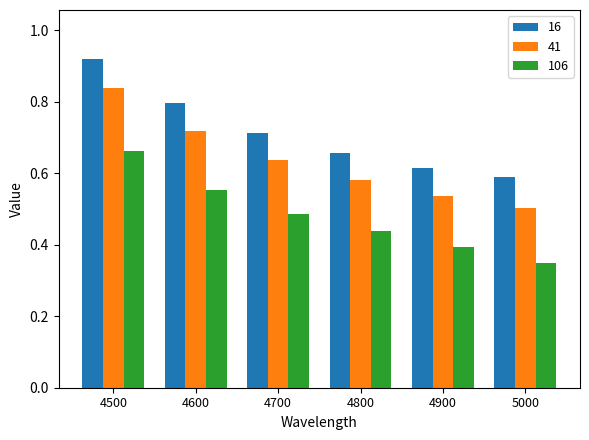

Which category has the lowest value in the 41 series?

5000